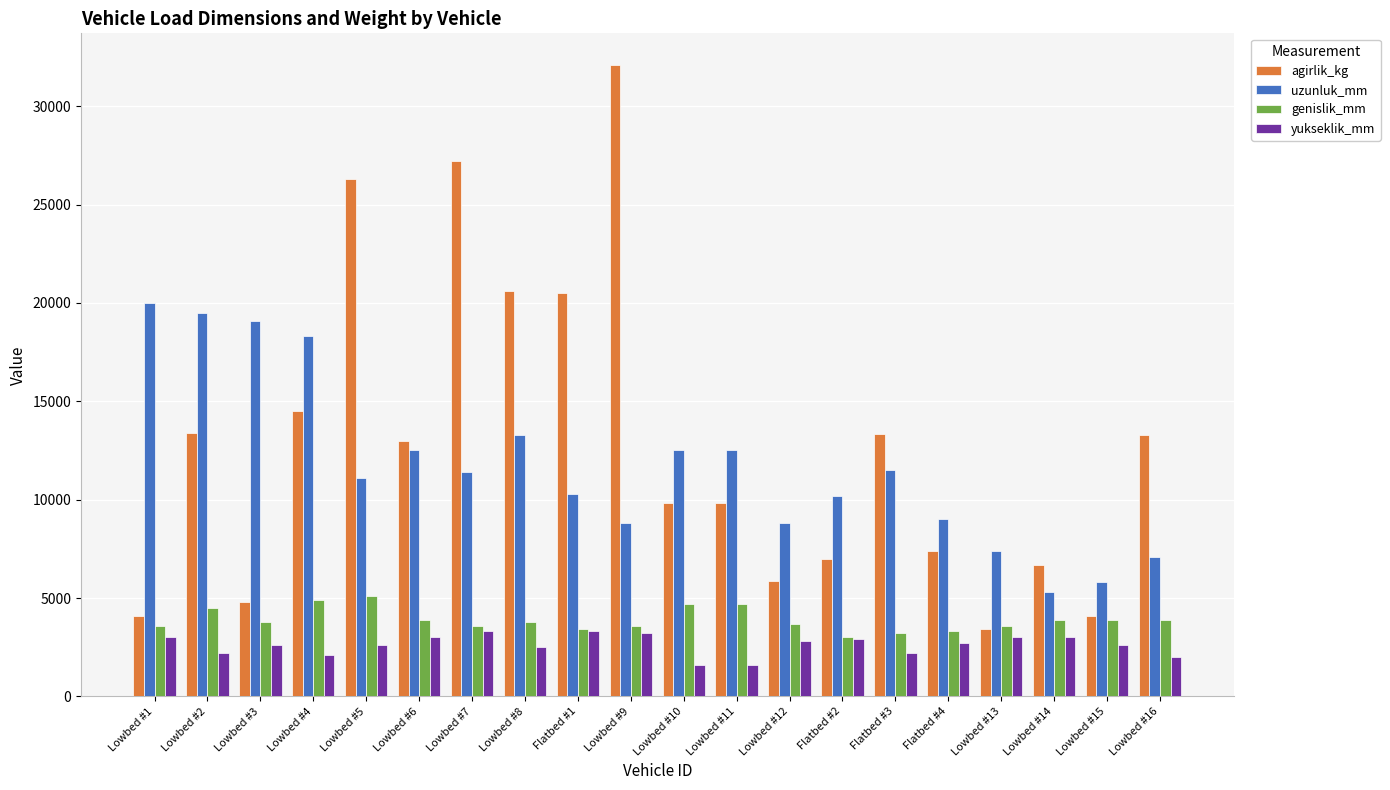

Count the number of data series in this chart.

4